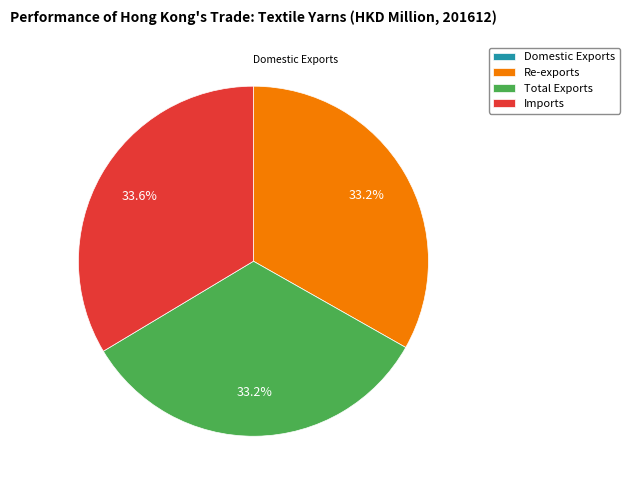

Combined, what portion of the pie is Imports and Re-exports?

66.8%